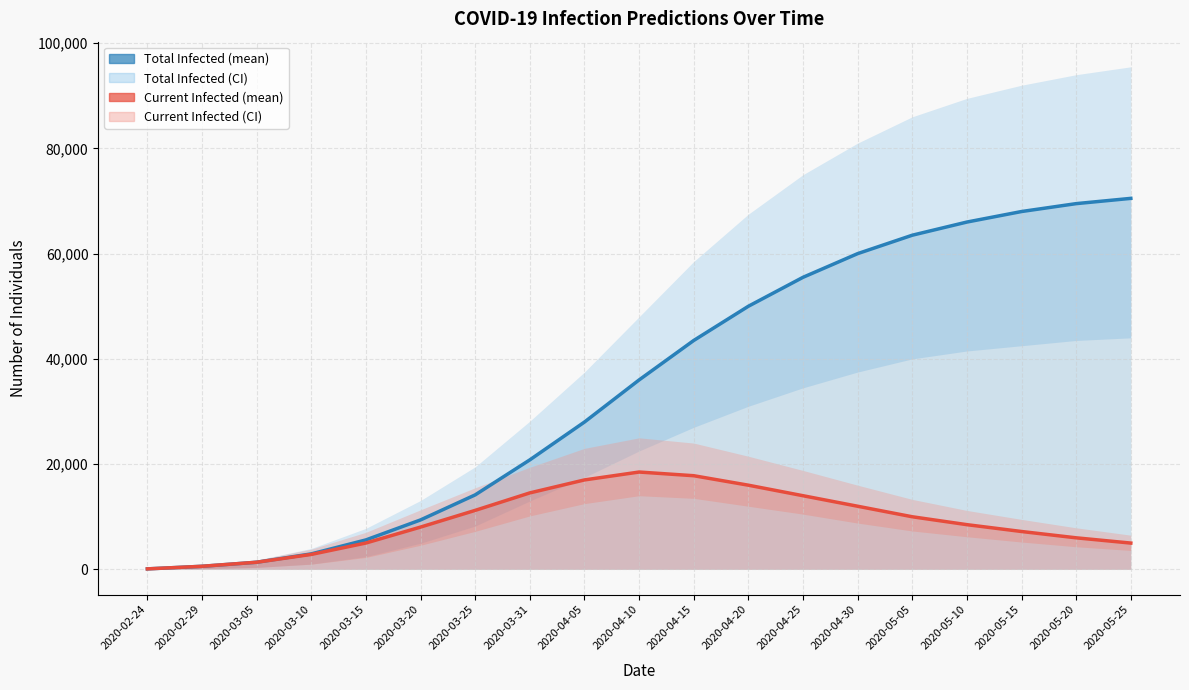

True or false: predicted_total_infected_mean and predicted_current_infected_mean cross at least once.

False